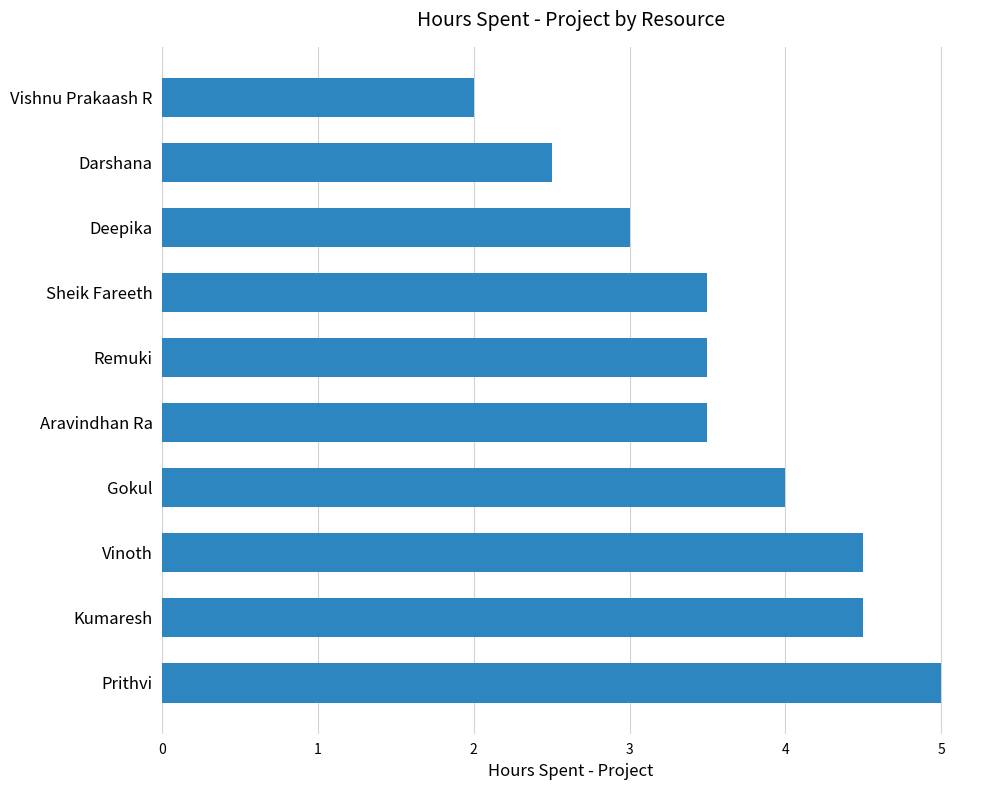

Between Darshana and Aravindhan Ra, which is larger?

Aravindhan Ra